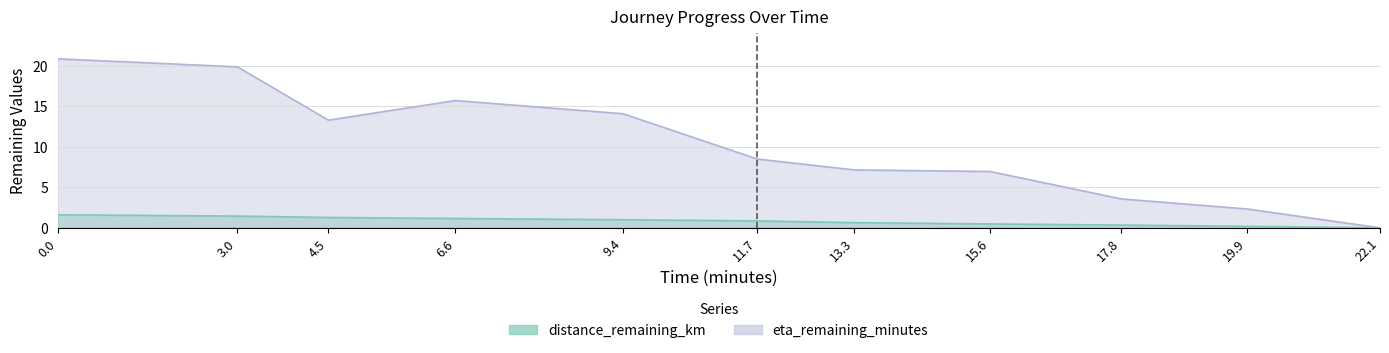

Between 3.0 and 13.3, which series saw the biggest shift?

eta_remaining_minutes